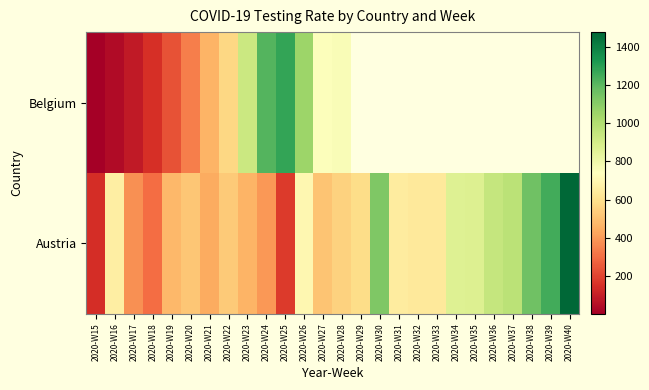

Count the number of data series in this chart.

2